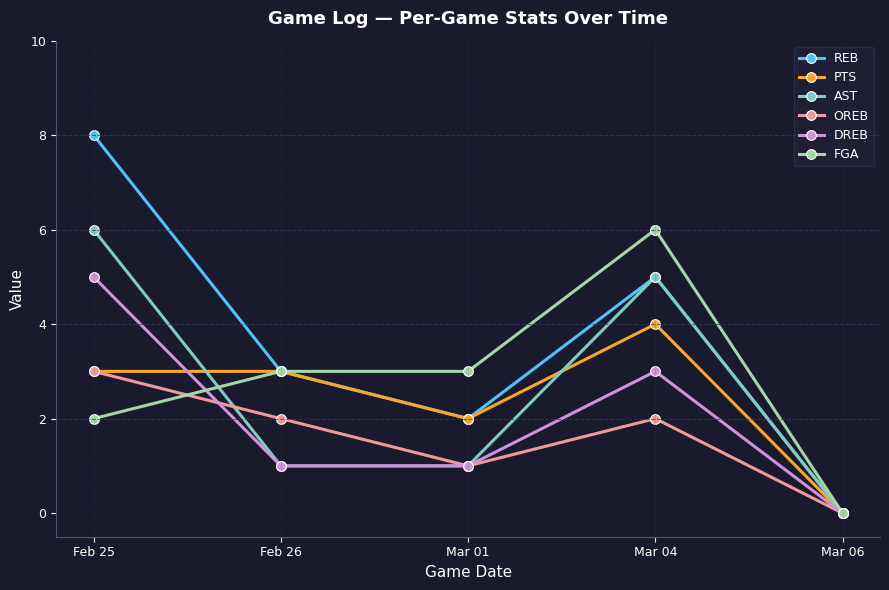

Where is the first local minimum for REB?

Mar 01